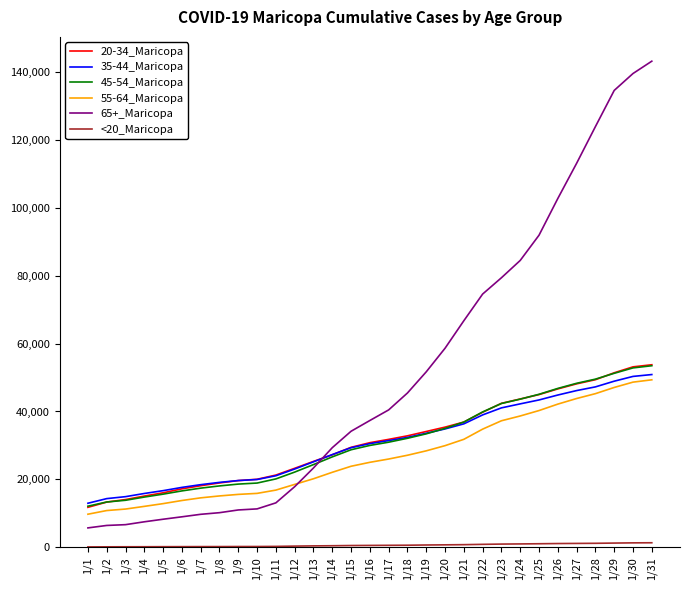

Which series has the largest total across all categories?

65+_Maricopa